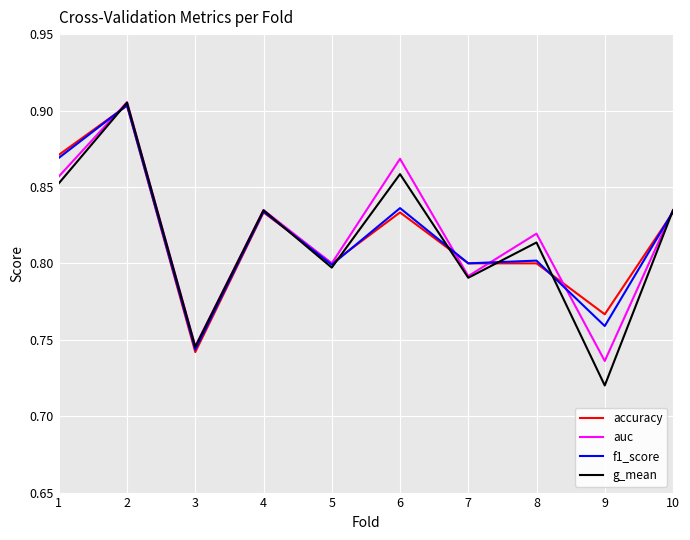

At which category does the chart reach its minimum across all series?

9